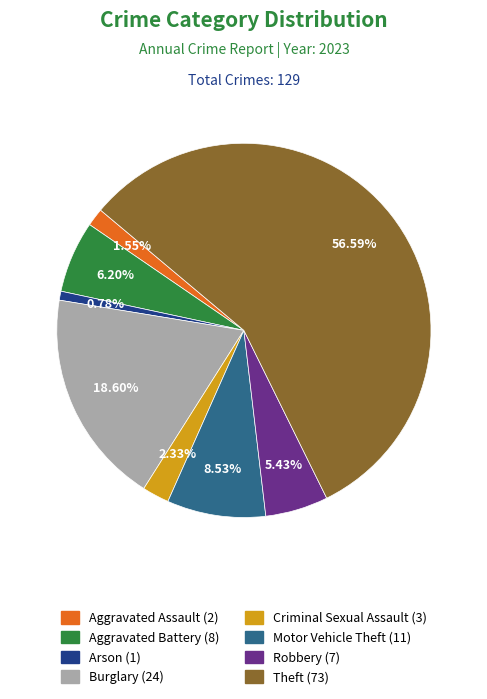

Does any single category account for the majority?

Yes